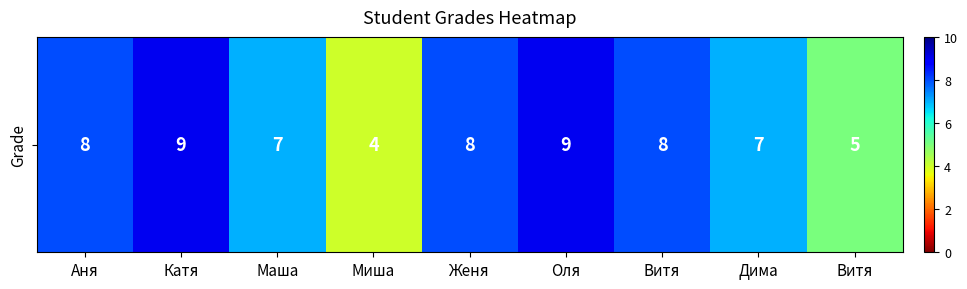

What is the average value?

7